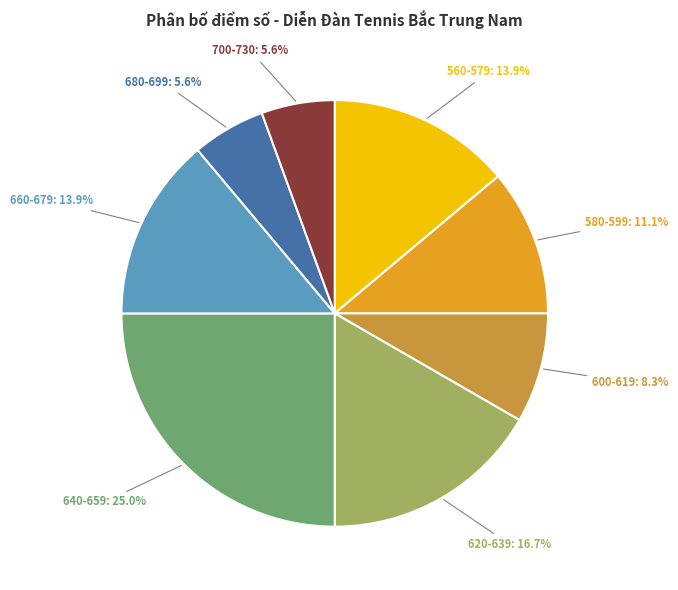

Is there a majority slice in this chart?

No